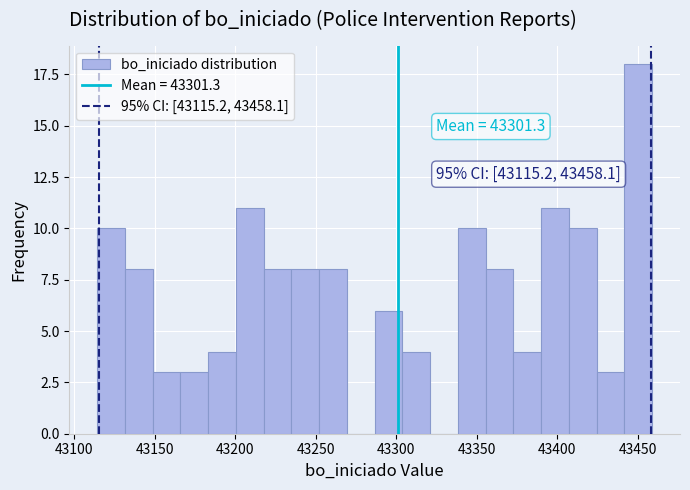

Around what value on the x-axis is the tallest bar? Give the approximate position of its centre, as read against the axis.

43450